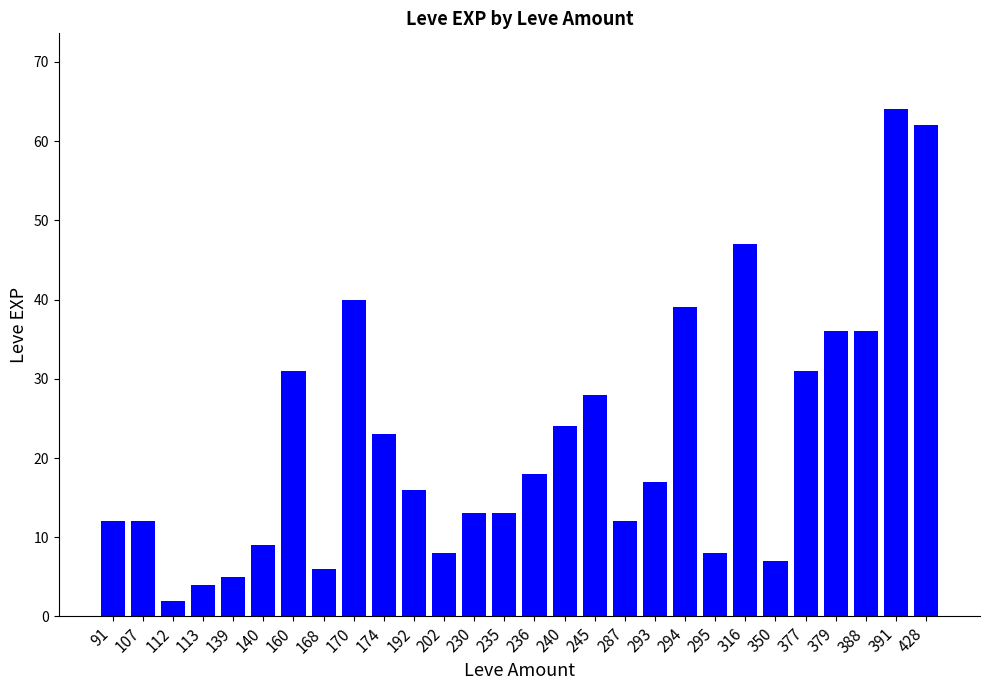

How many categories are shown in the chart?

28